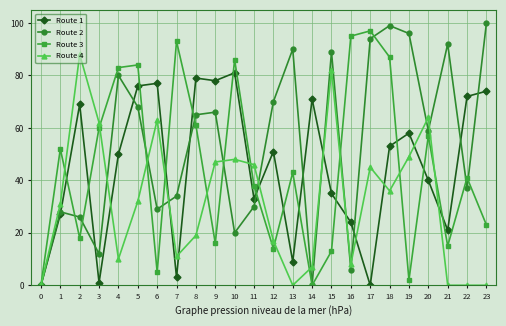

True or false: Route 4 has a value of 47 at 9.

True